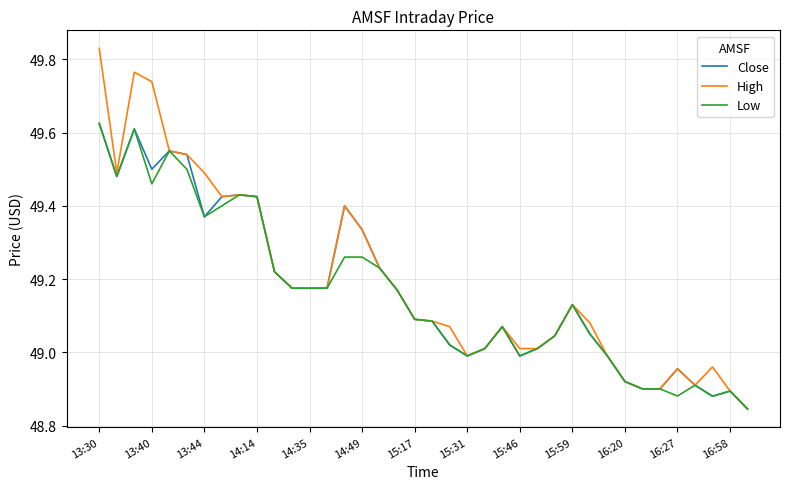

Which series has the widest spread of values?

High